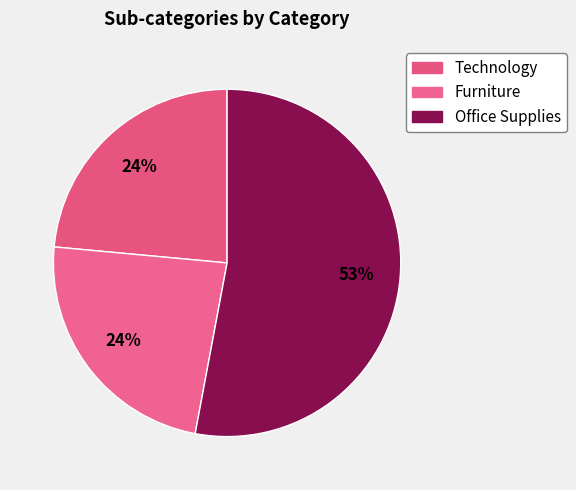

To the nearest percent, what is the average slice percentage?

33%